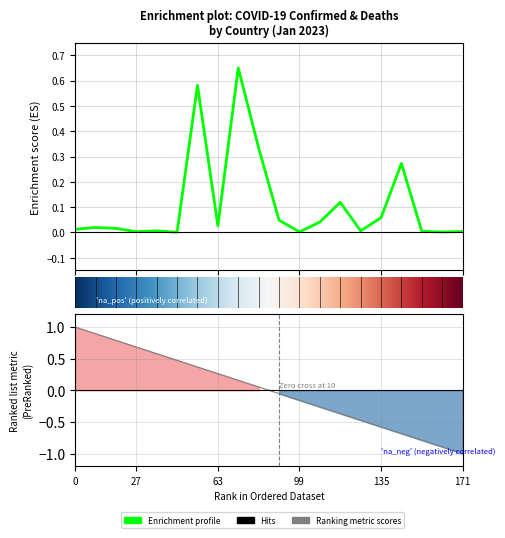

Reading left to right, transcribe all the data shown in this chart.

0.0	0.0	0.0	0.0	0.0	0.0	0.6	0.0	0.7	0.3	0.0	0.0	0.0	0.1	0.0	0.1	0.3	0.0	0.0	0.0